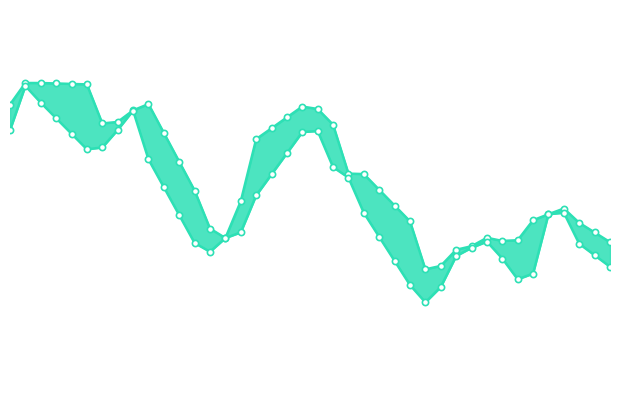

At how many categories does at least one series exceed 360?

29